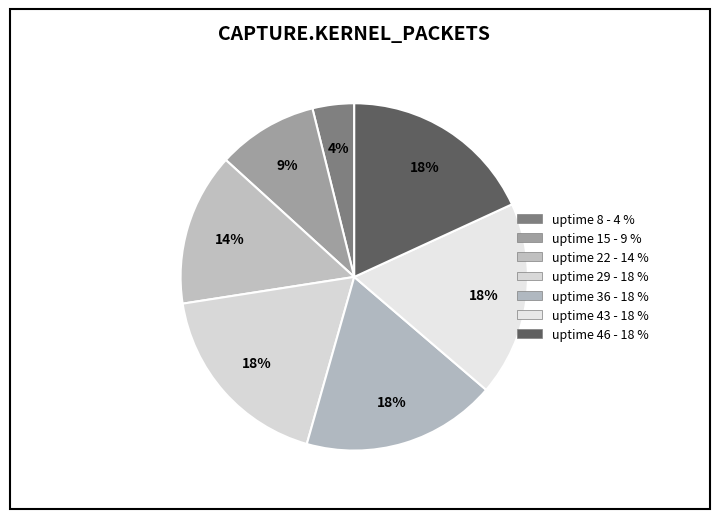

How many segments does this pie chart have?

7